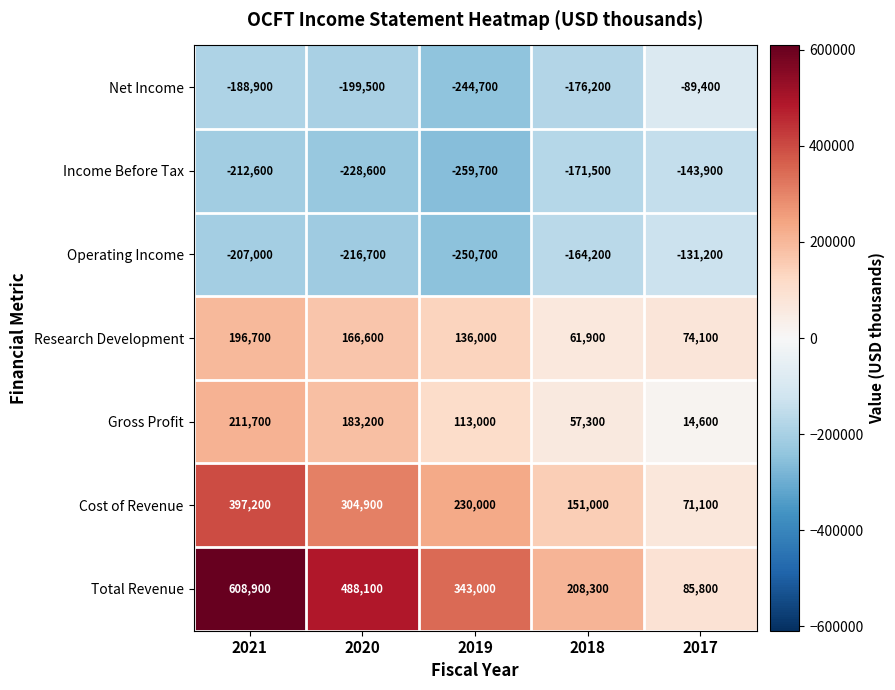

Where is Income Before Tax nearest to the value -201800?

2021